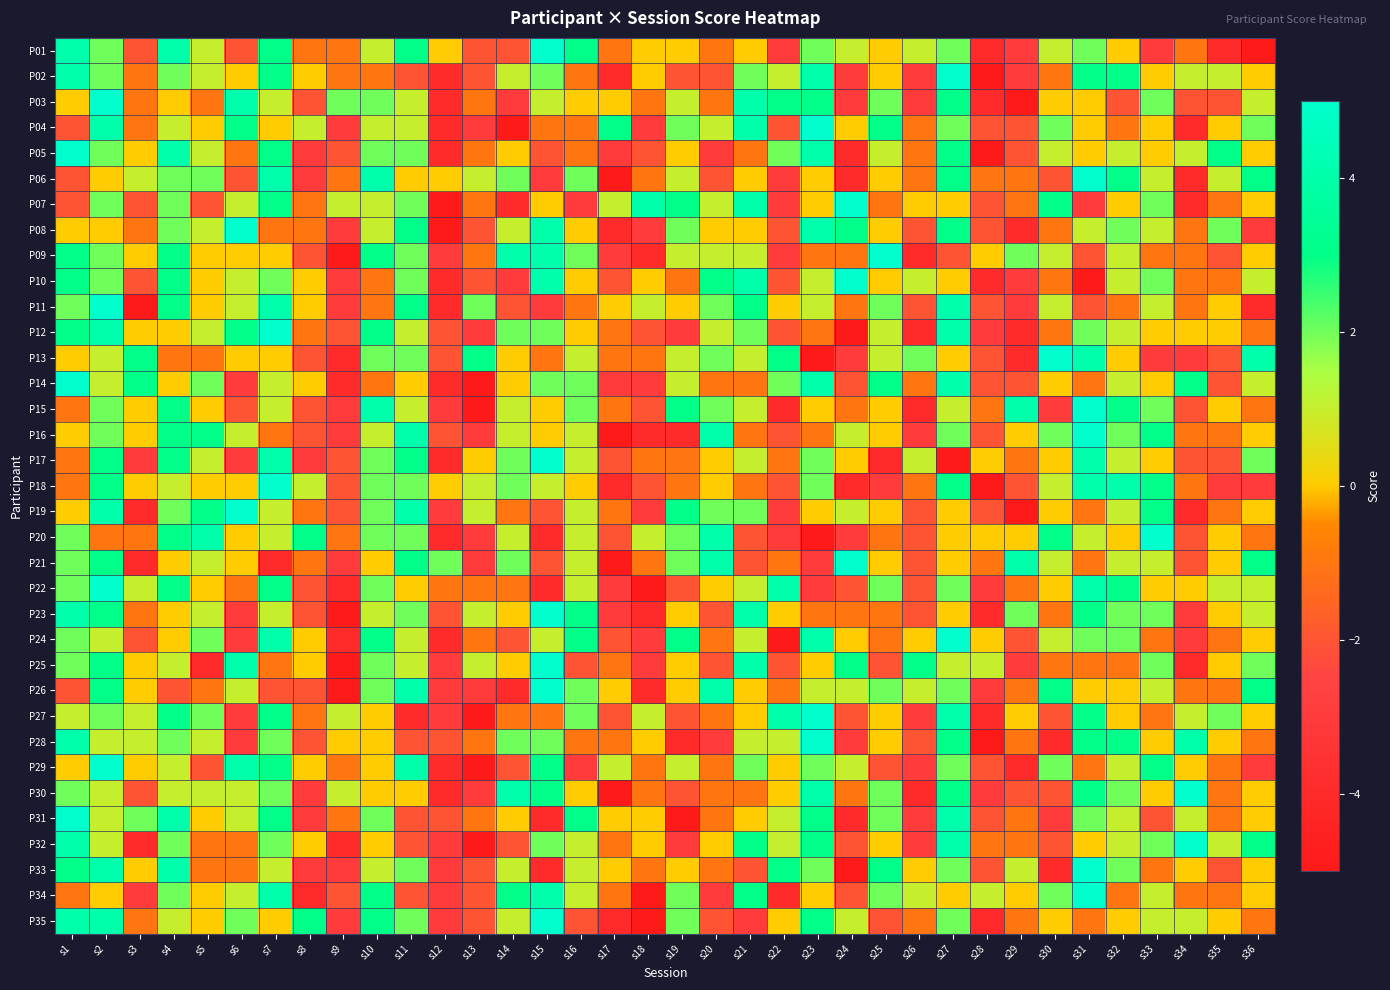

Which label corresponds to the smallest value in the chart?

s36